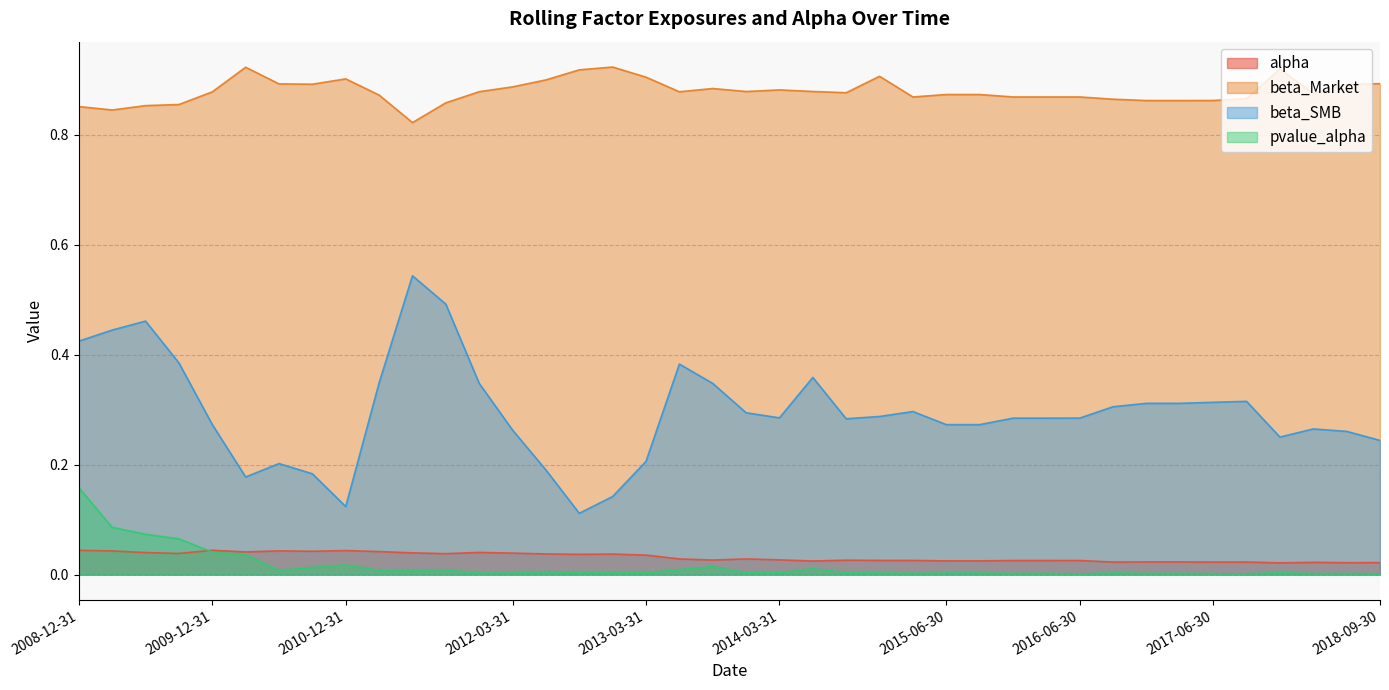

Reading left to right, extract all data points from this chart.

alpha: 0.0	0.0	0.0	0.0	0.0	0.0	0.0	0.0	0.0	0.0	0.0	0.0	0.0	0.0	0.0	0.0	0.0	0.0	0.0	0.0	0.0	0.0	0.0	0.0	0.0	0.0	0.0	0.0	0.0	0.0	0.0	0.0	0.0	0.0	0.0	0.0	0.0	0.0	0.0	0.0
beta_Market: 0.9	0.8	0.9	0.9	0.9	0.9	0.9	0.9	0.9	0.9	0.8	0.9	0.9	0.9	0.9	0.9	0.9	0.9	0.9	0.9	0.9	0.9	0.9	0.9	0.9	0.9	0.9	0.9	0.9	0.9	0.9	0.9	0.9	0.9	0.9	0.9	0.9	0.9	0.9	0.9
beta_SMB: 0.4	0.4	0.5	0.4	0.3	0.2	0.2	0.2	0.1	0.3	0.5	0.5	0.3	0.3	0.2	0.1	0.1	0.2	0.4	0.3	0.3	0.3	0.4	0.3	0.3	0.3	0.3	0.3	0.3	0.3	0.3	0.3	0.3	0.3	0.3	0.3	0.3	0.3	0.3	0.2
pvalue_alpha: 0.2	0.1	0.1	0.1	0.0	0.0	0.0	0.0	0.0	0.0	0.0	0.0	0.0	0.0	0.0	0.0	0.0	0.0	0.0	0.0	0.0	0.0	0.0	0.0	0.0	0.0	0.0	0.0	0.0	0.0	0.0	0.0	0.0	0.0	0.0	0.0	0.0	0.0	0.0	0.0